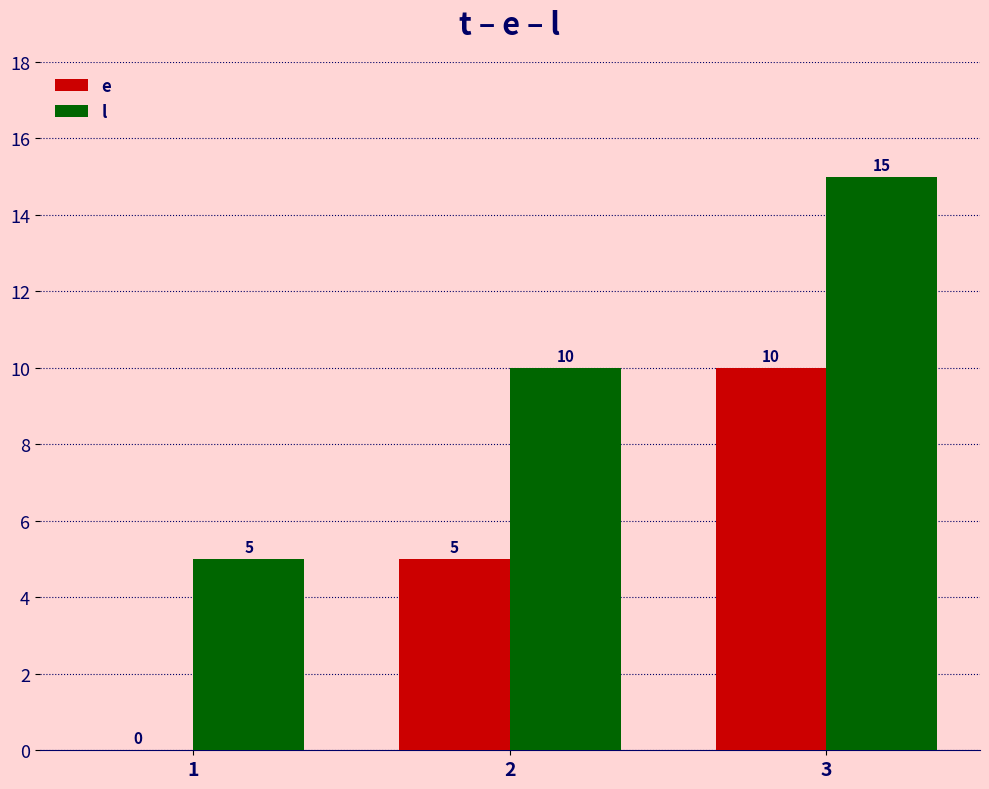

Count the number of data series in this chart.

2